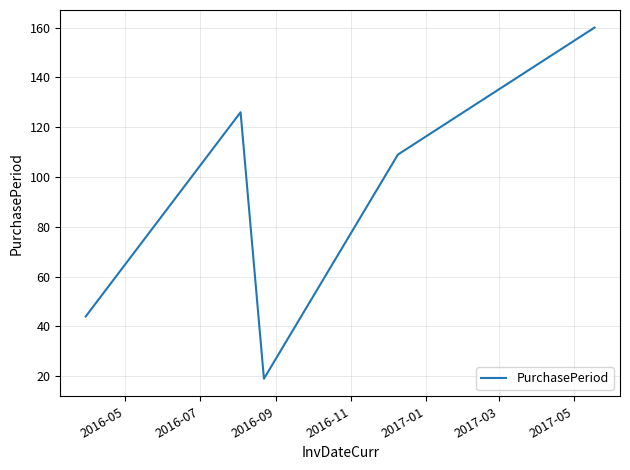

True or false: there are more than 1 points higher than both neighbors.

False